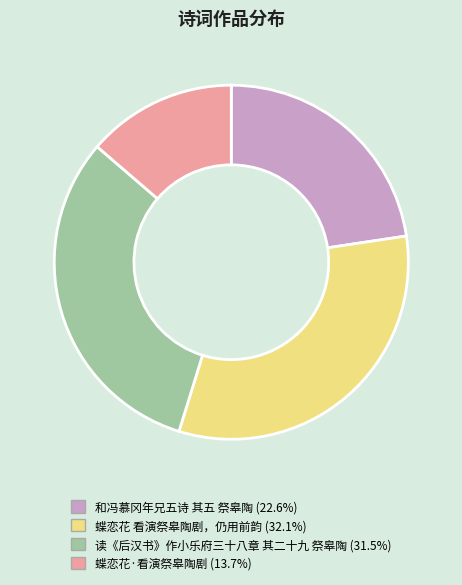

True or false: 读《后汉书》作小乐府三十八章 其二十九 祭皋陶 accounts for 32% of the total.

True